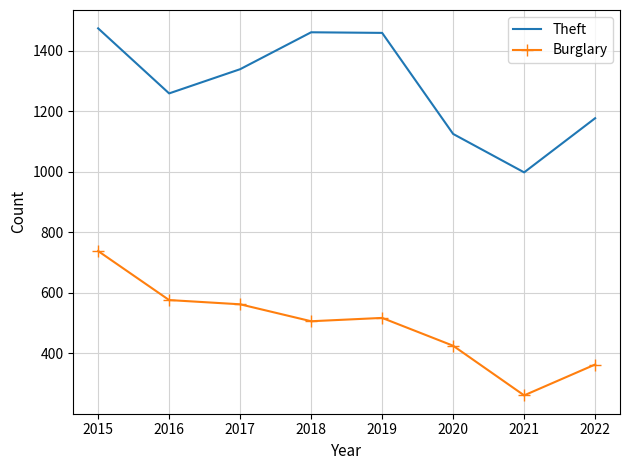

How many series are shown in this chart?

2